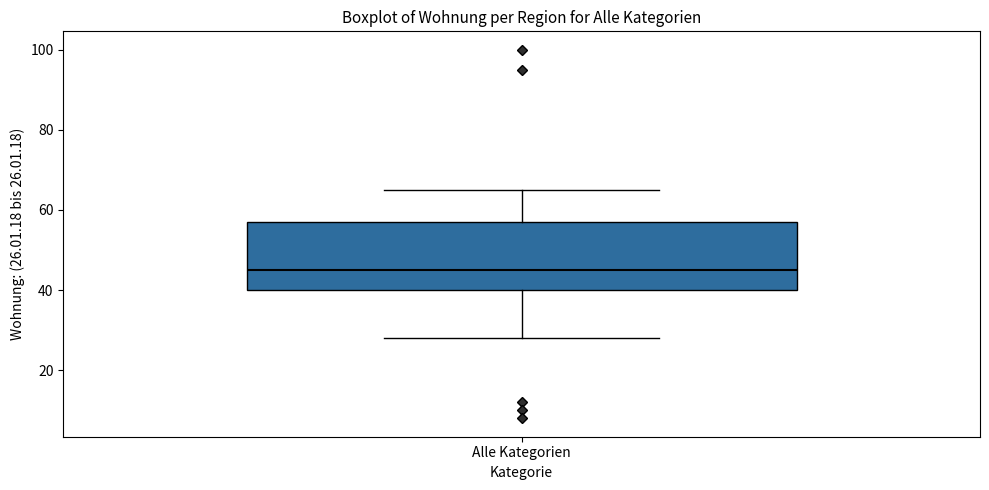

Read this box plot against the y-axis: the position of the median line, the range covered by the box, and the ends of both whiskers. The values are not printed on the chart, so give them approximately, as read against the axis.

median 46, box 40 to 58, whiskers 28 to 66